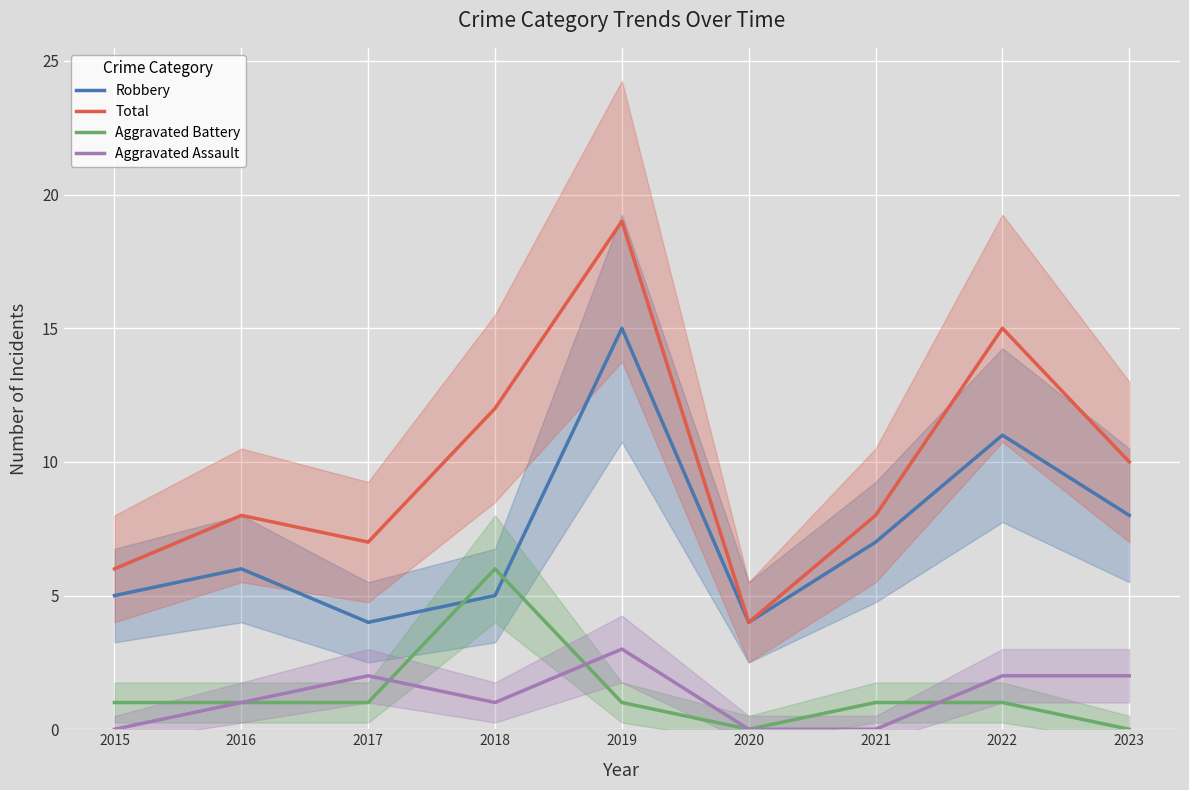

True or false: Total has more than 2 points higher than both neighbors.

True